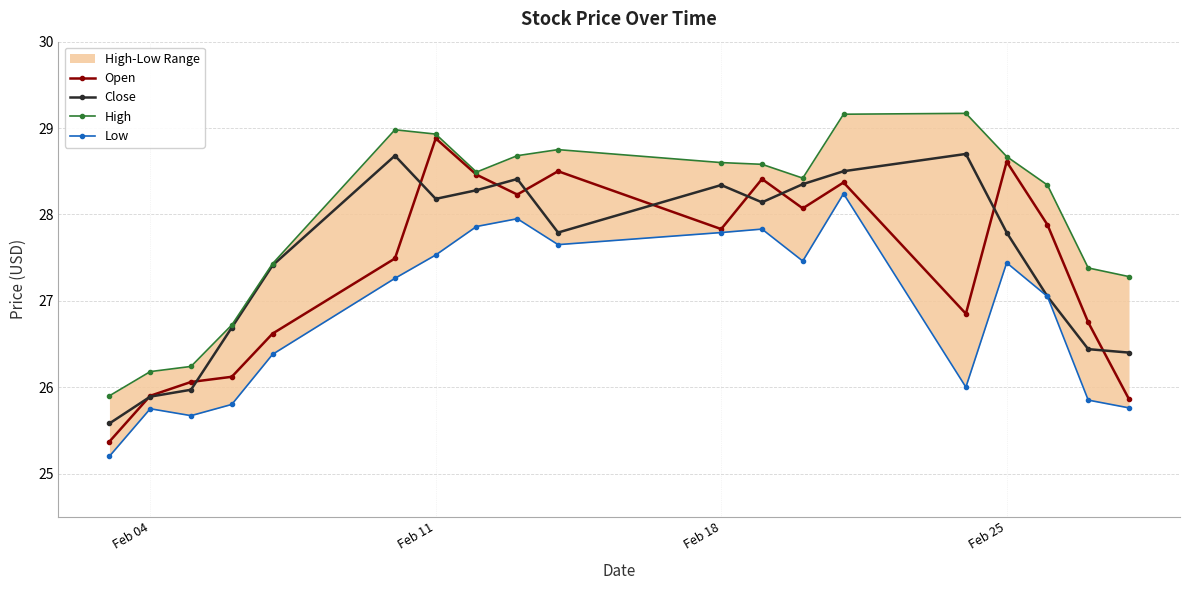

Rank the series by their maximum value, from highest to lowest.

High, Open, Close, Low